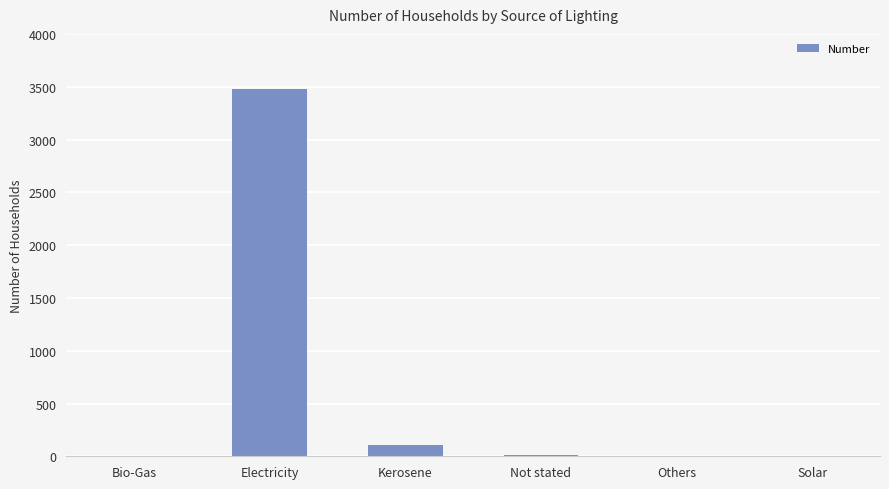

The chart shows a value of 9 at Not stated. True or false?

True